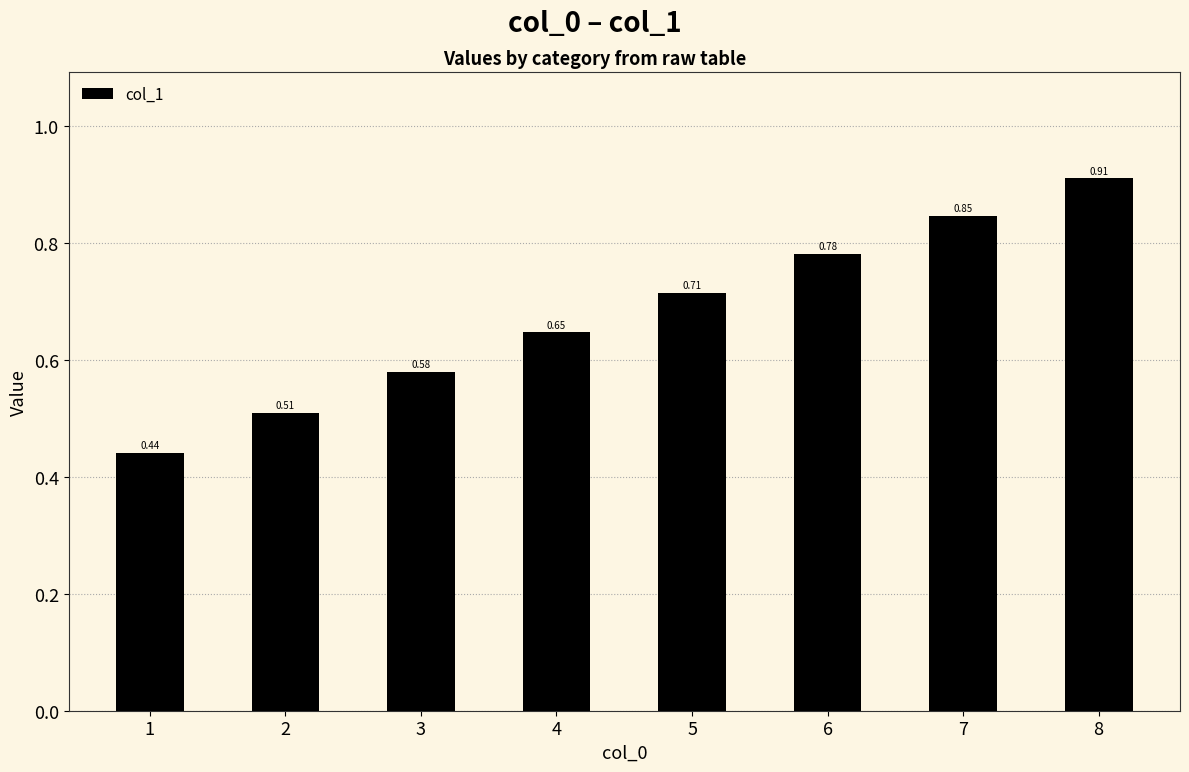

How many bars are there in total?

8